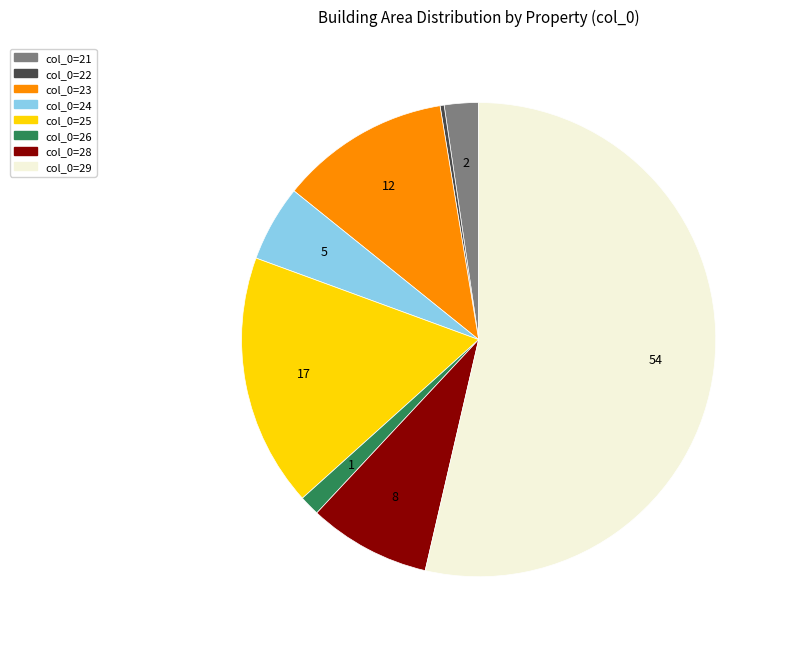

Which category accounts for the majority?

col_0=29